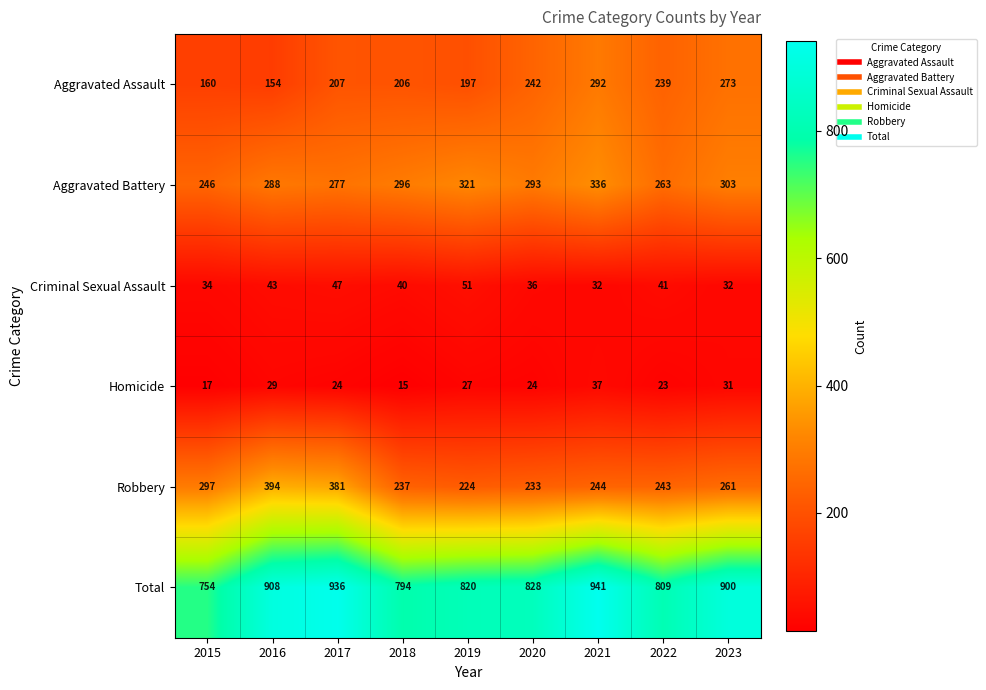

What is the sum of all Robbery values?

2514